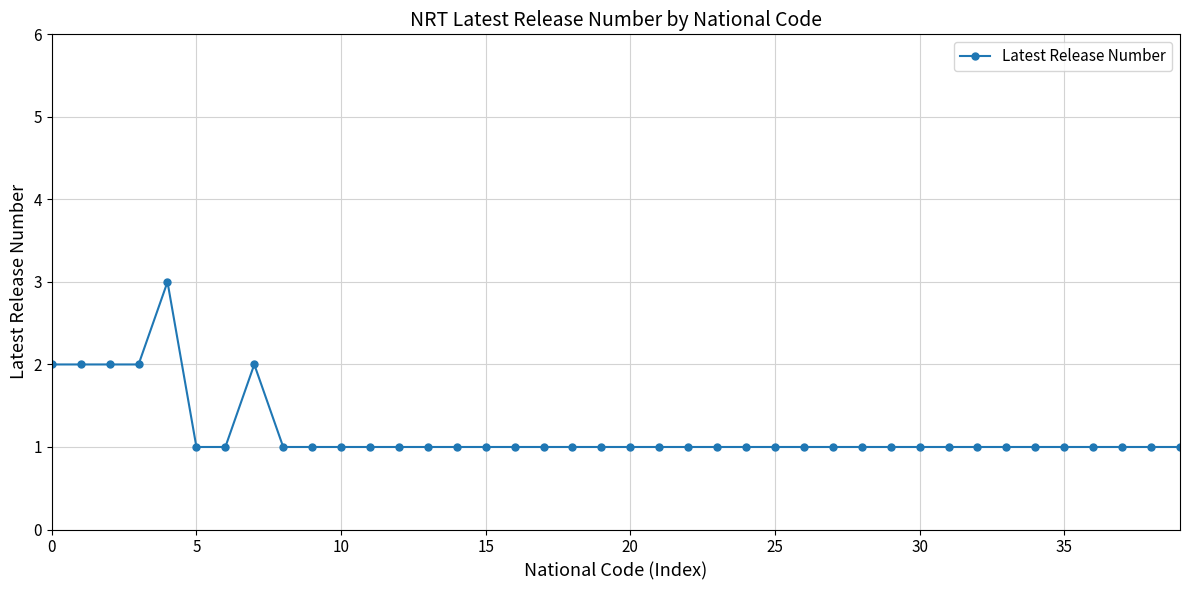

What is the sum of all values?

47